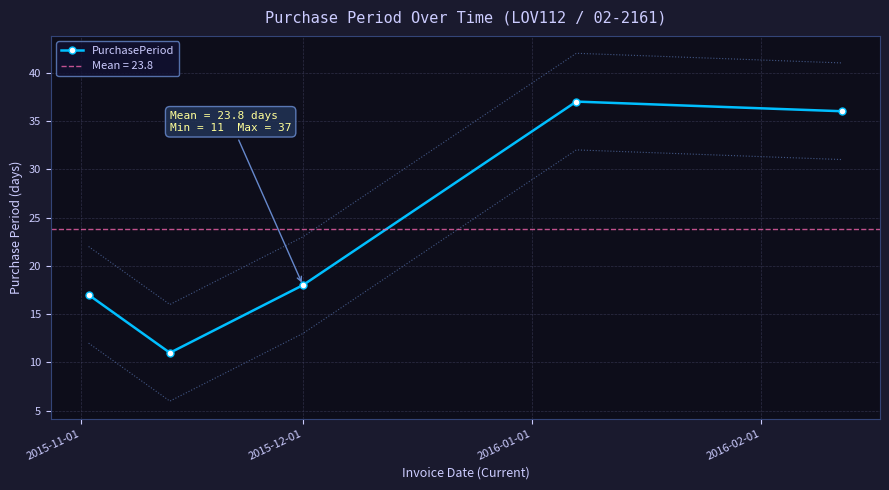

What is the minimum value for PurchasePeriod?

11